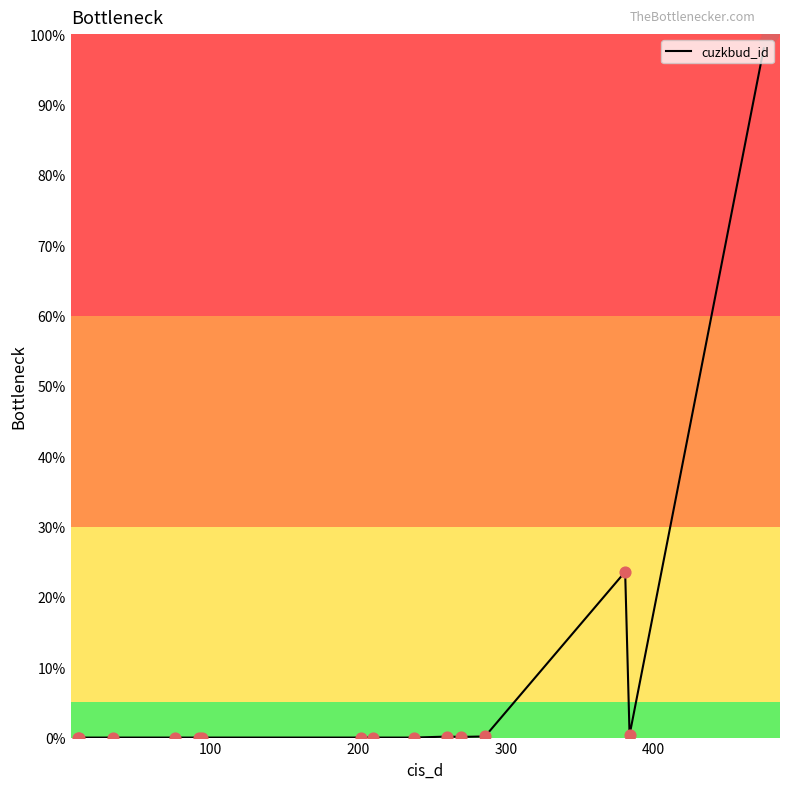

What is the maximum value shown in the chart?

100.0